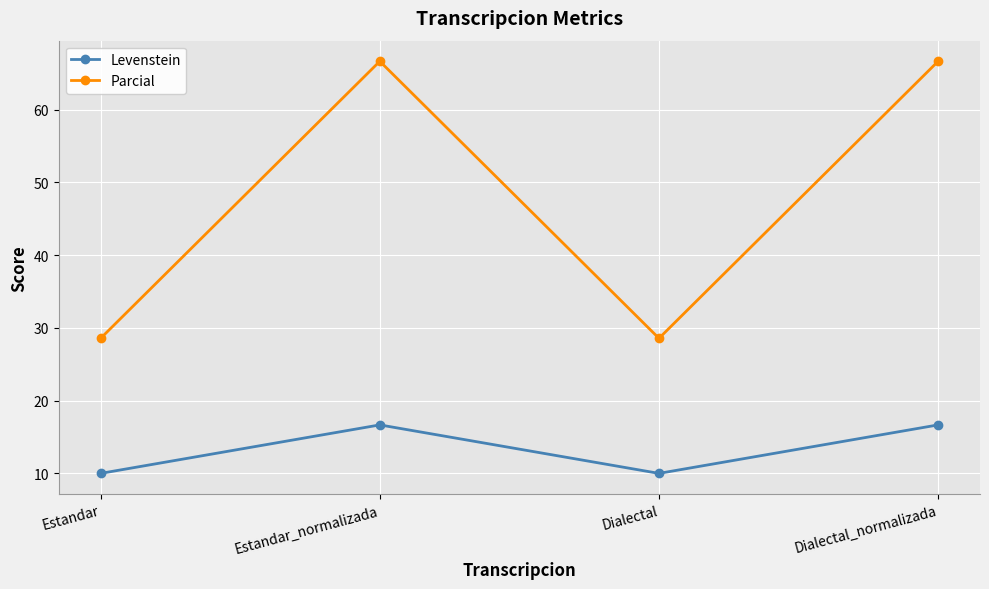

What is the sum of the Parcial values at Estandar and Dialectal_normalizada?

95.2